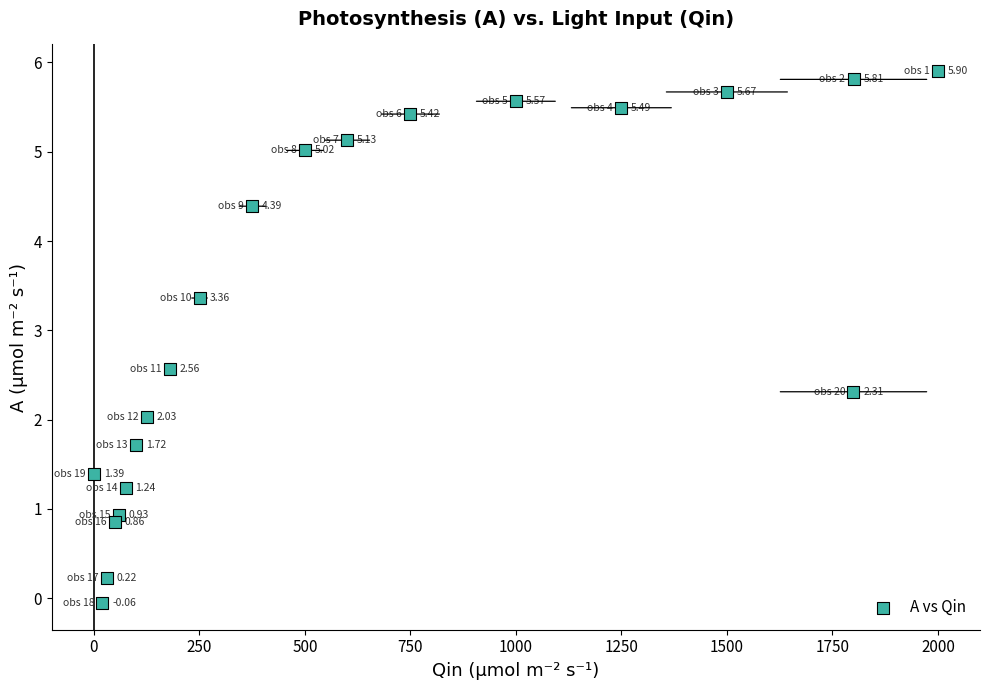

What is the range of Y values (max minus min)?

6.0